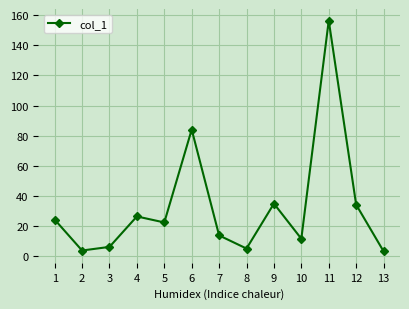

Read the value at 3.

6.3